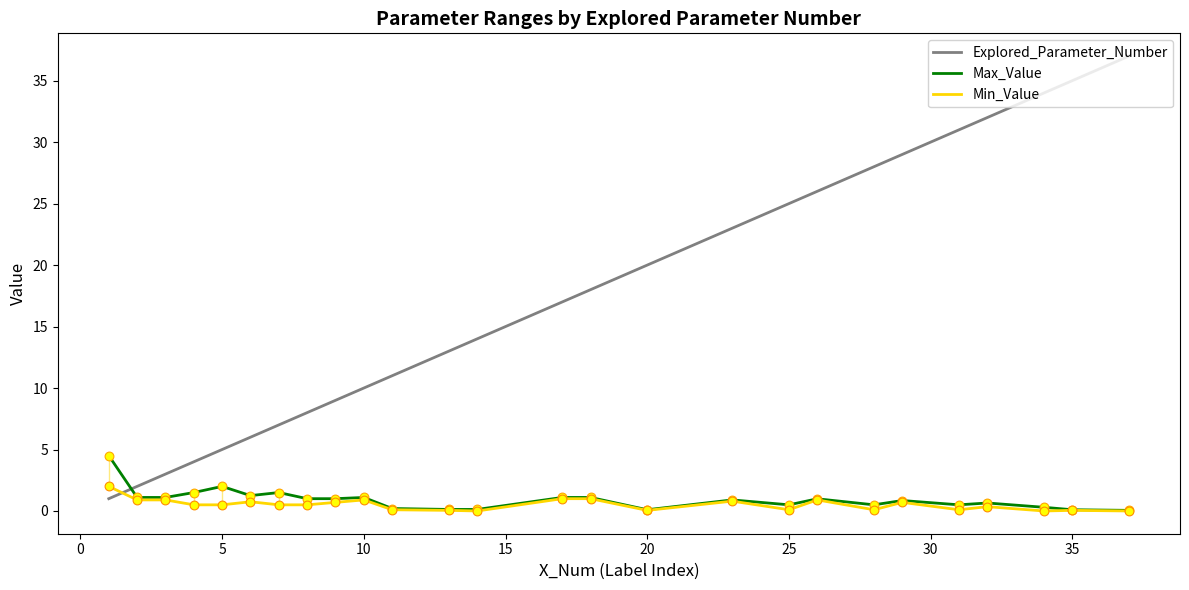

Which series has the largest Y range (max minus min)?

Explored_Parameter_Number